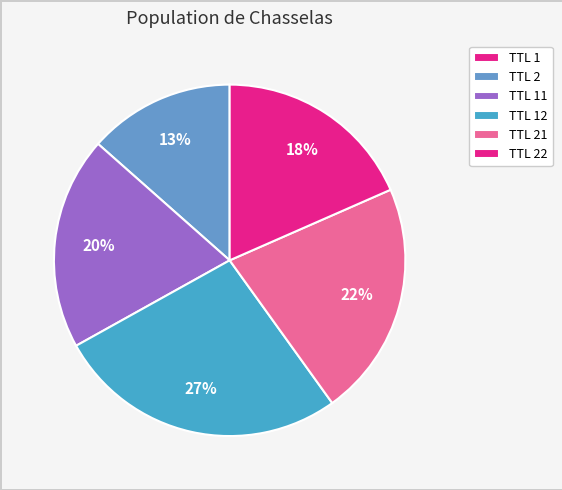

To the nearest percent, what is the difference between the largest and smallest slice percentages?

27%